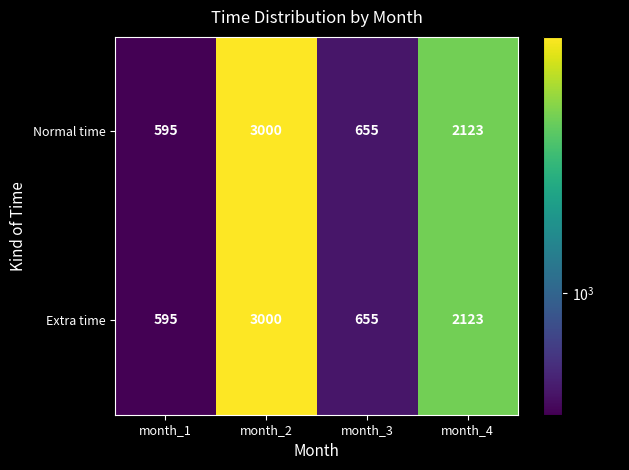

What value does the Extra time series have at month_4, to the nearest 100?

2100